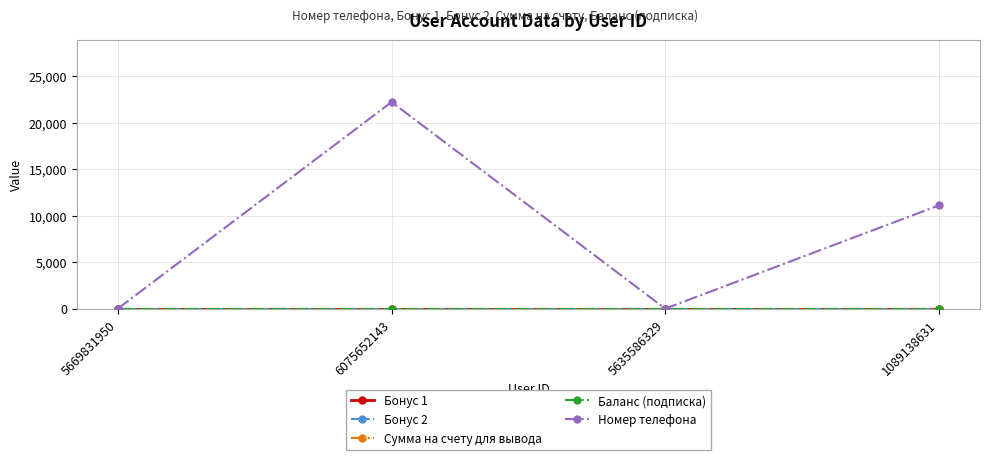

Is it true that Сумма на счету для вывода equals 0 at 5635586329?

True